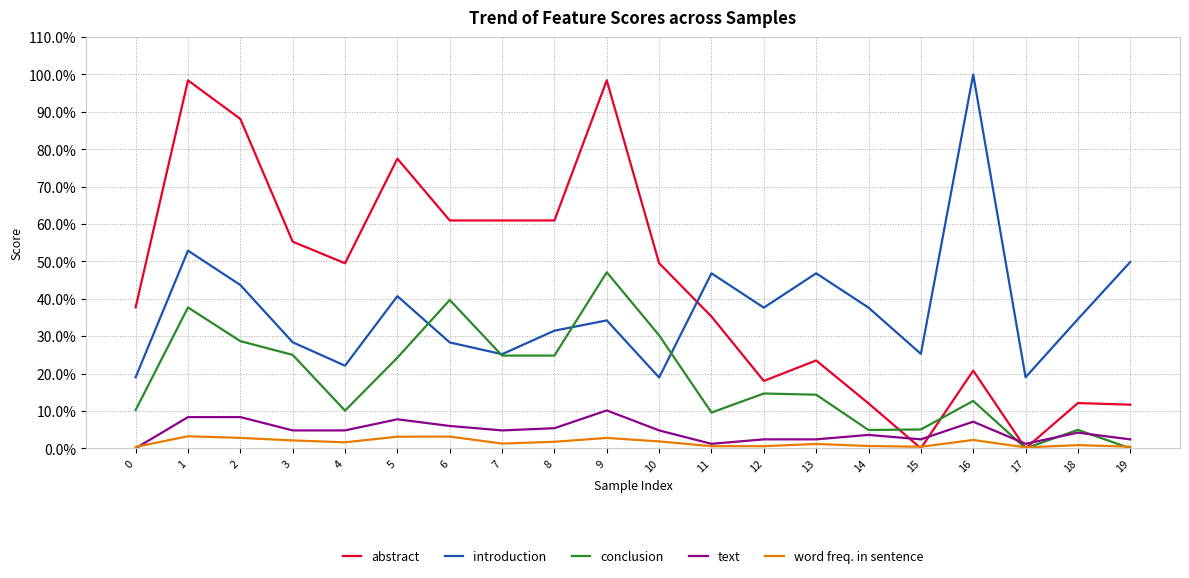

The value of text at 5 is 0.1. True or false?

True